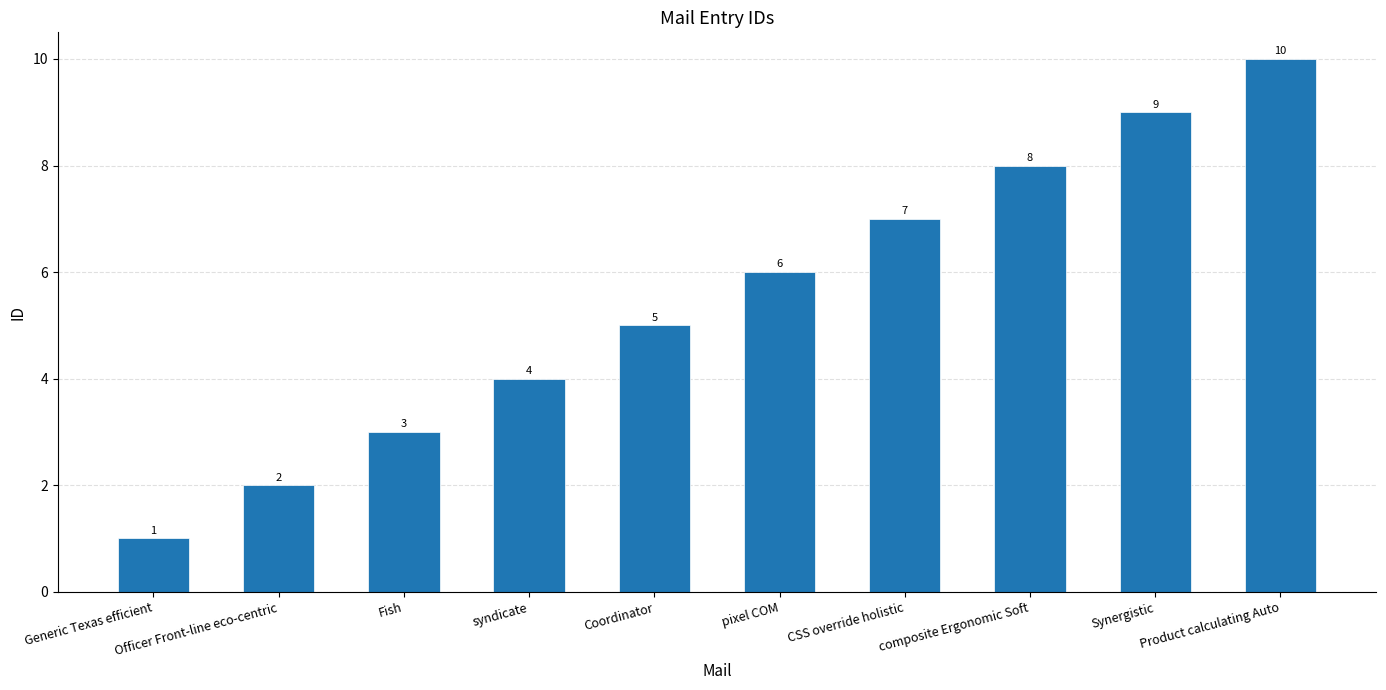

What is the label of the 5th bar from the left?

Coordinator